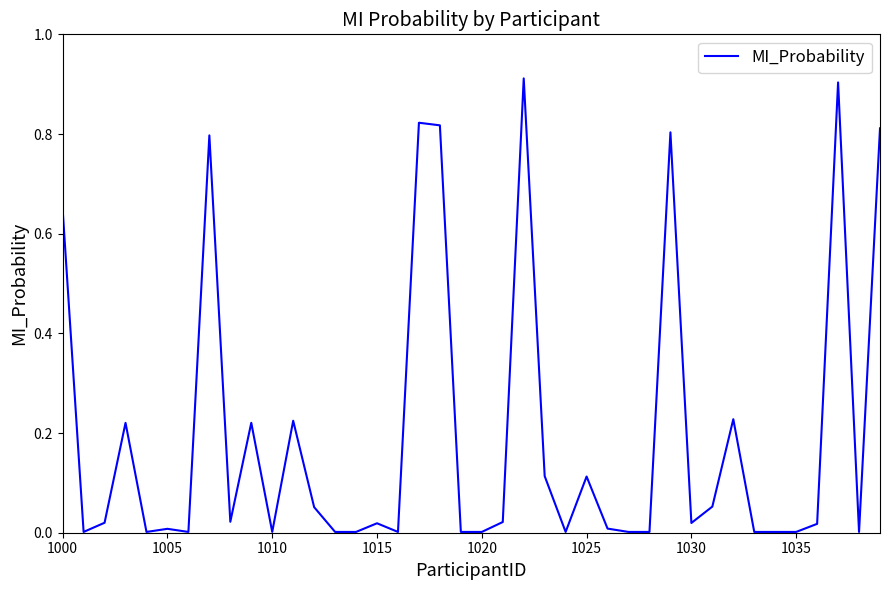

Does the chart have visible grid lines?

No